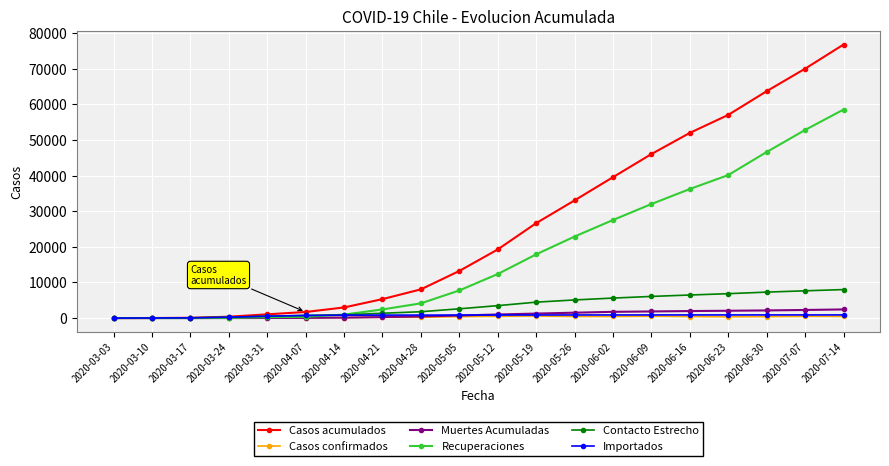

At which category is the sum across all series the highest?

2020-07-14